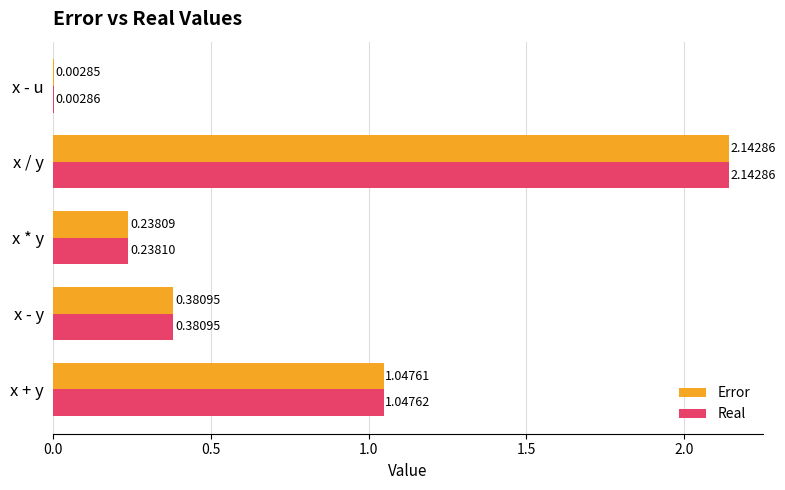

Between x / y and x - u, which series saw the biggest shift?

Error